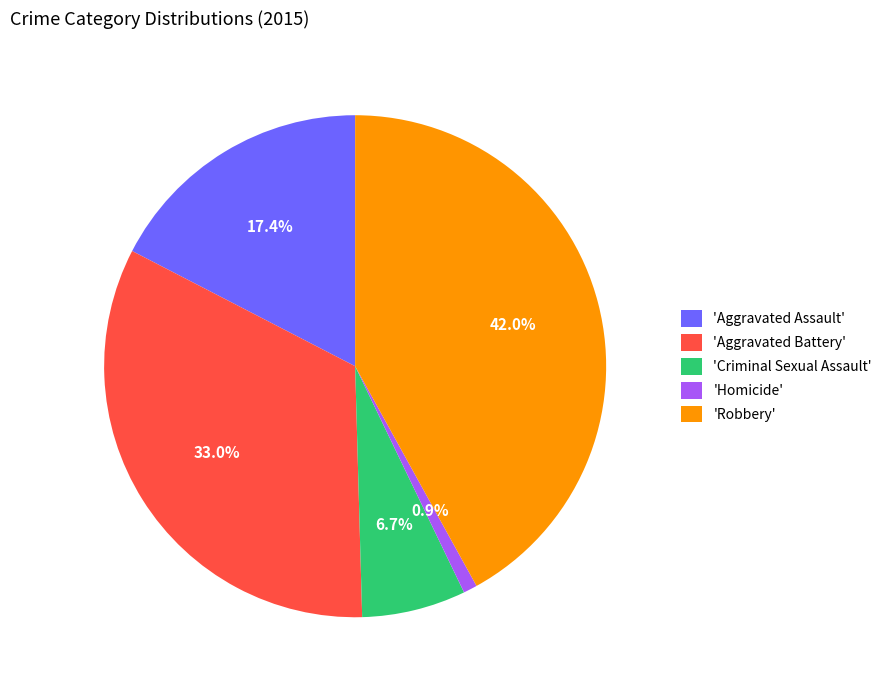

Rank the categories by value from lowest to highest.

'Homicide', 'Criminal Sexual Assault', 'Aggravated Assault', 'Aggravated Battery', 'Robbery'